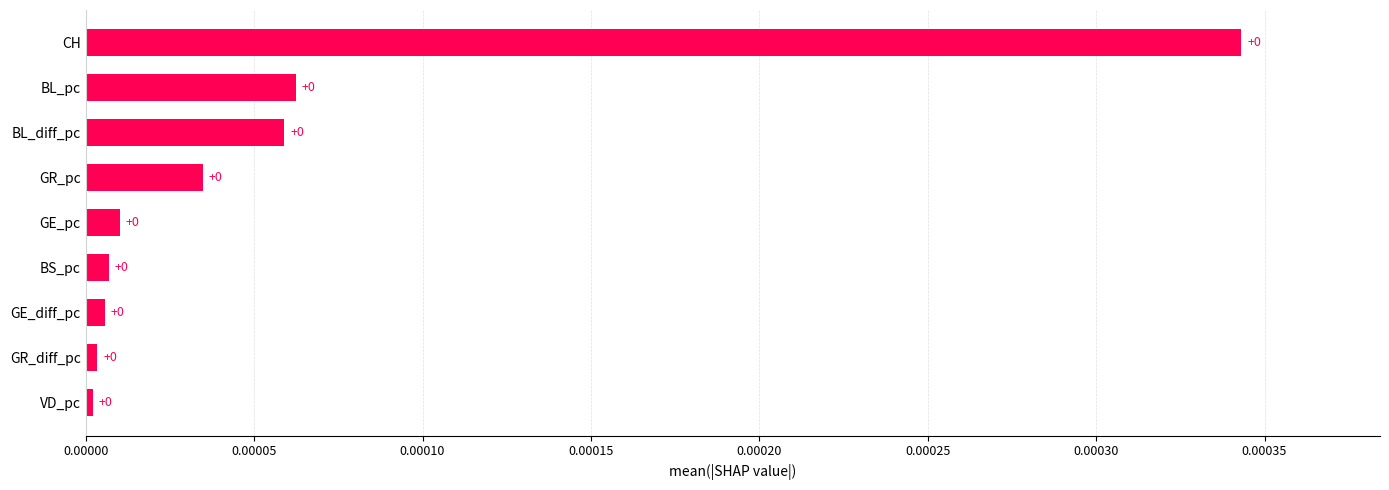

True or false: the data shows 0.0 at GR_pc.

True